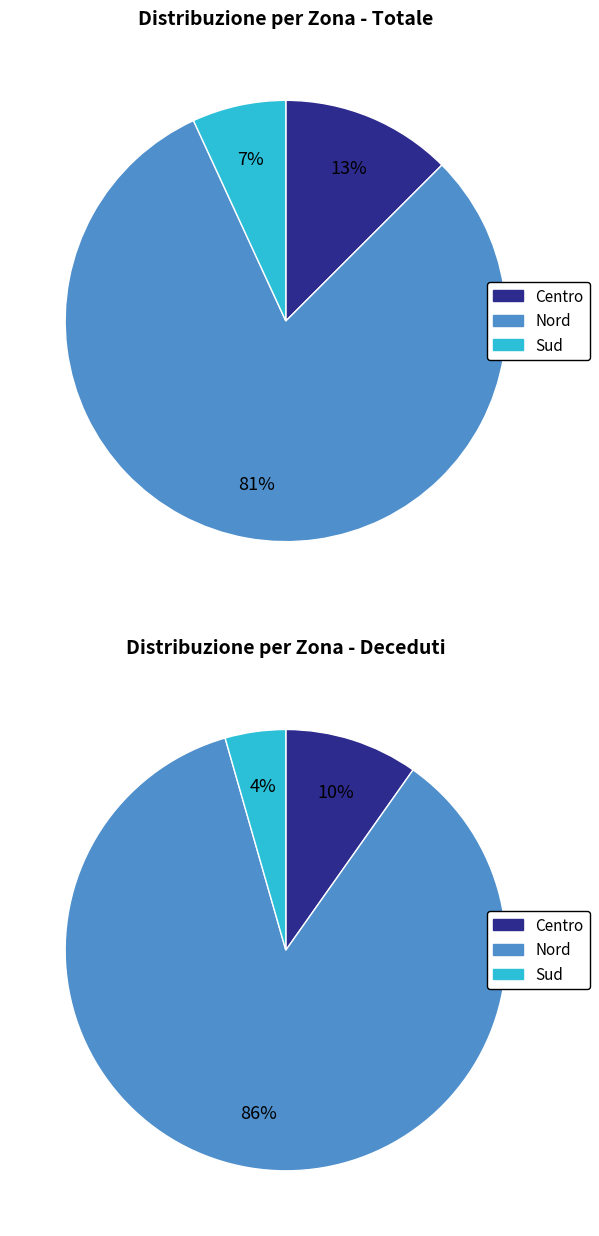

Which slice represents more than half of the pie?

Nord